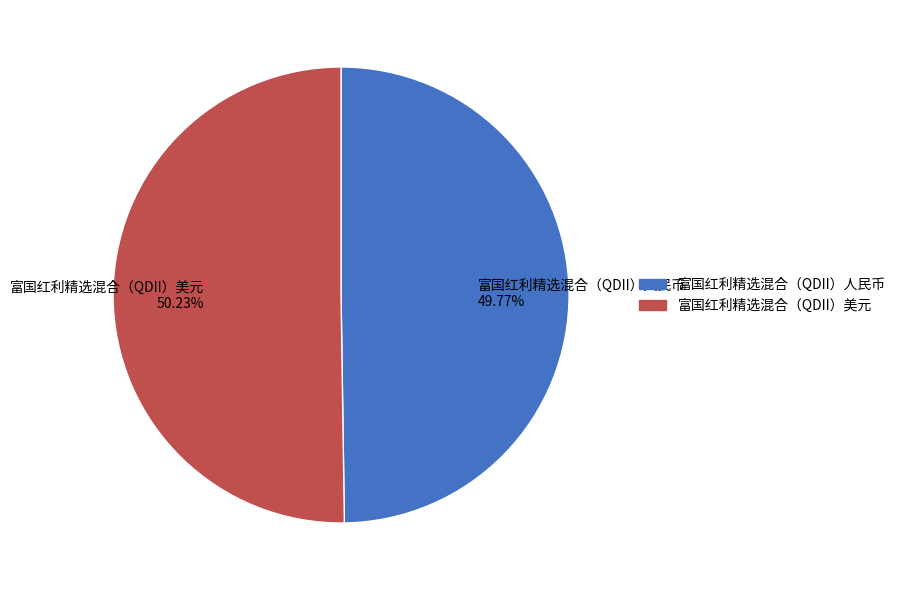

Count the number of slices in the pie.

2